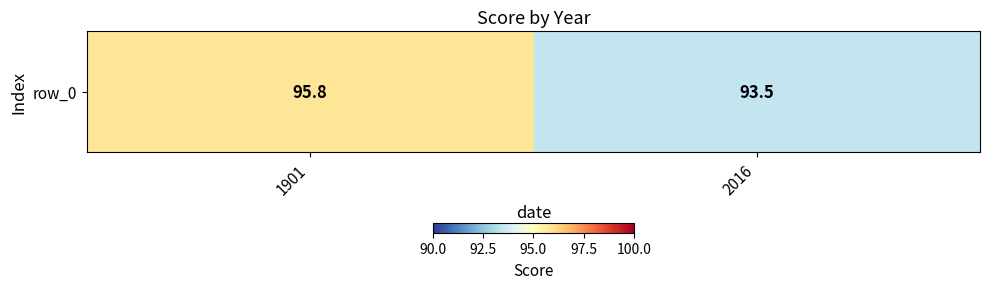

Rank the categories by value from highest to lowest.

1901, 2016